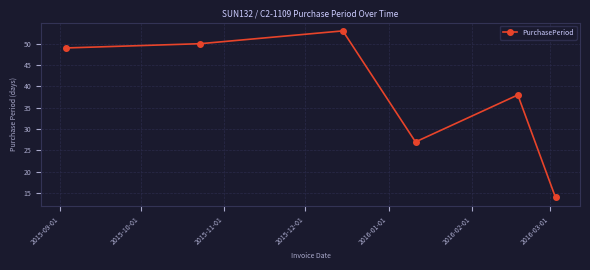

What is the minimum value shown in the chart?

14